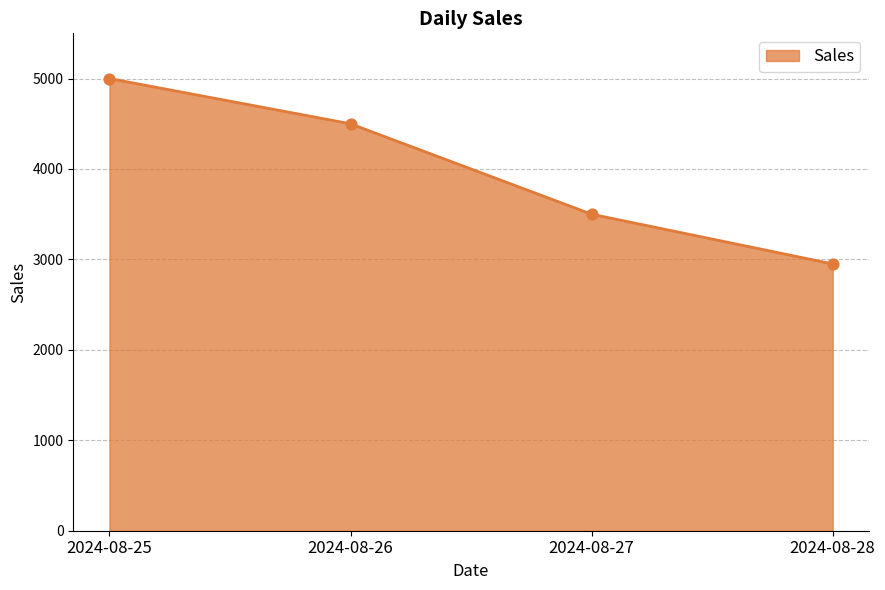

What is the change in value from 2024-08-25 to 2024-08-26?

-500